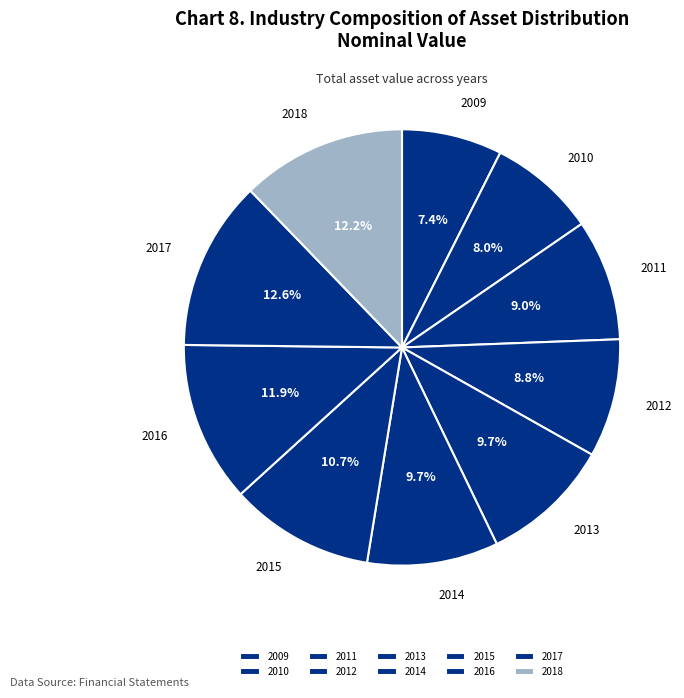

To the nearest percent, what is the difference between the largest and smallest slice percentages?

5%